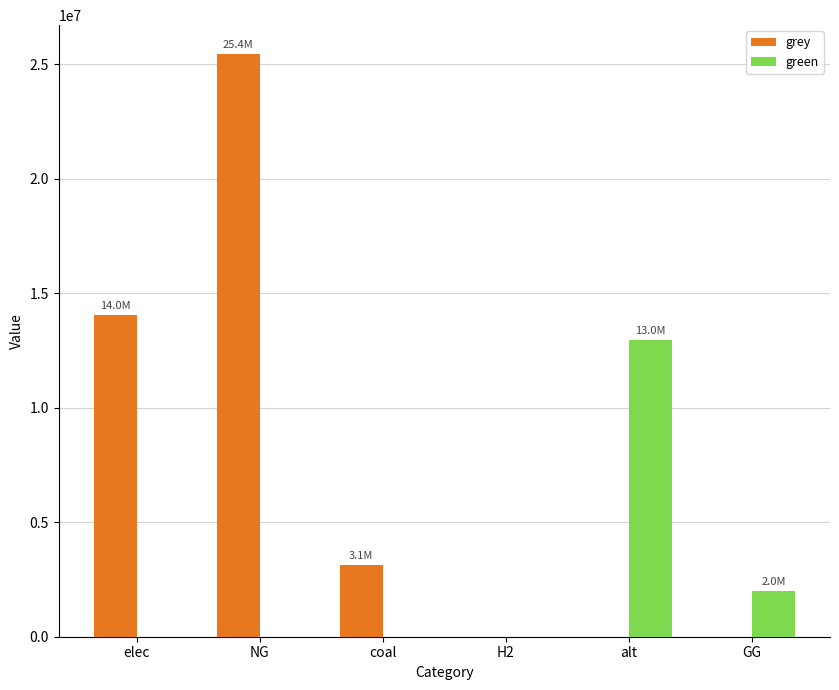

What is the greatest value displayed?

25445381.9